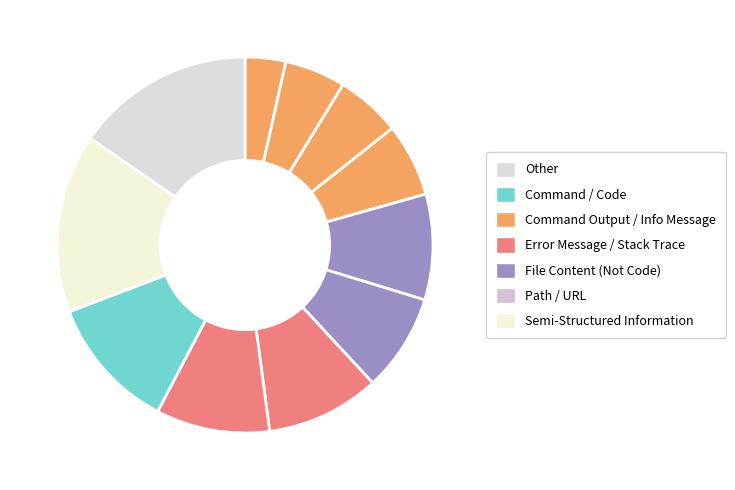

Is there any slice that represents more than half of the pie?

No